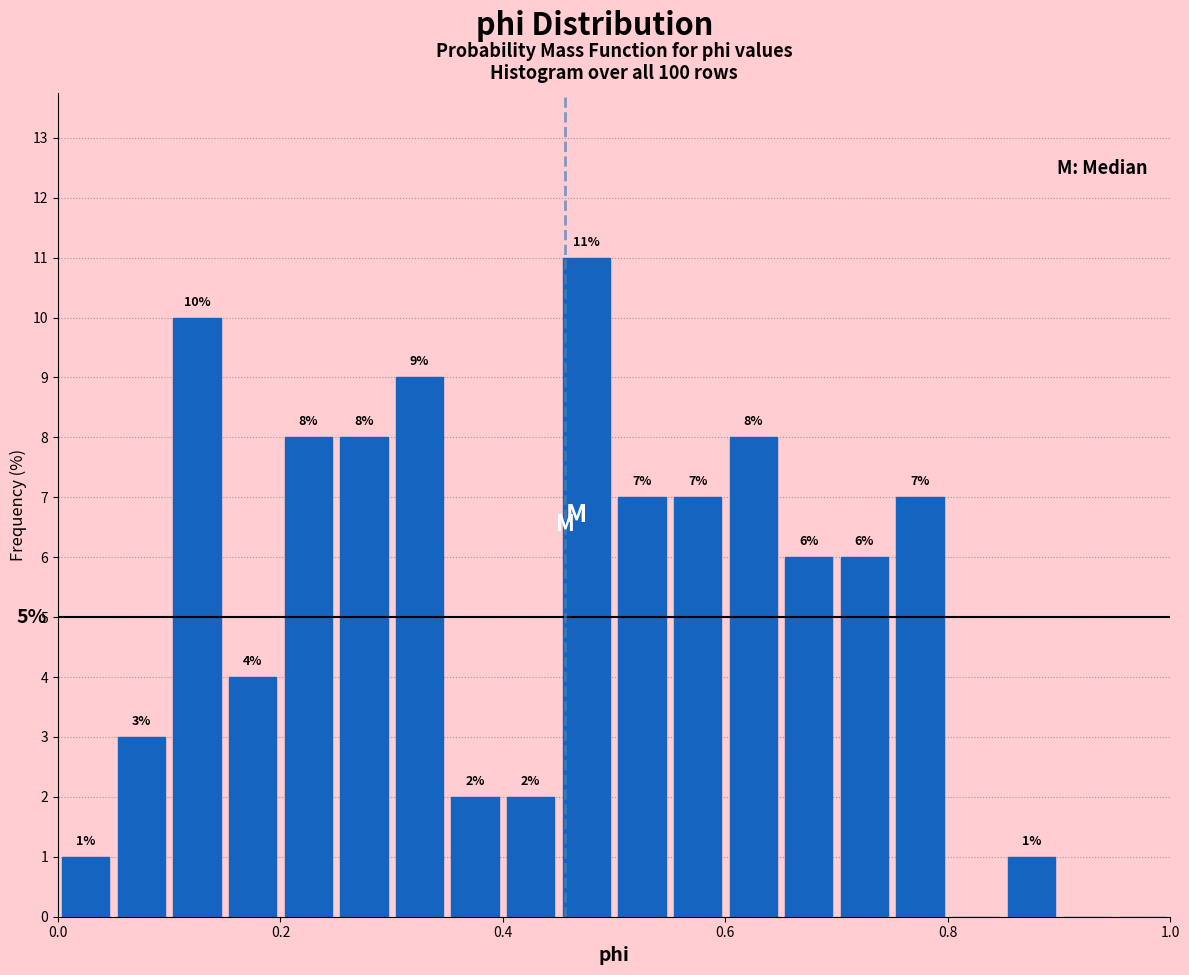

Read against the x-axis, roughly where is the centre of the tallest bar?

0.48